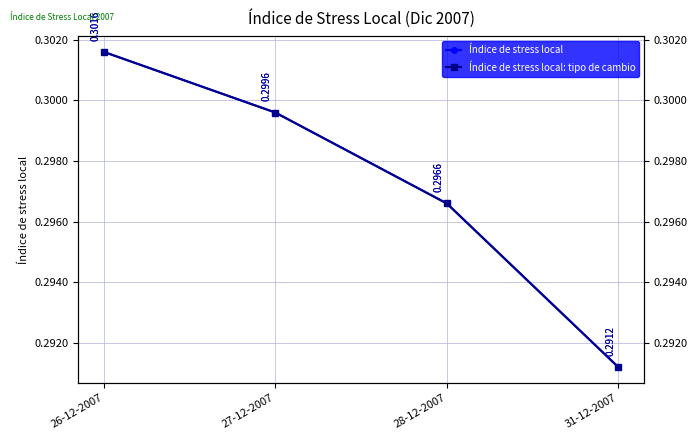

Between 27-12-2007 and 28-12-2007, which series saw the biggest shift?

Índice de stress local